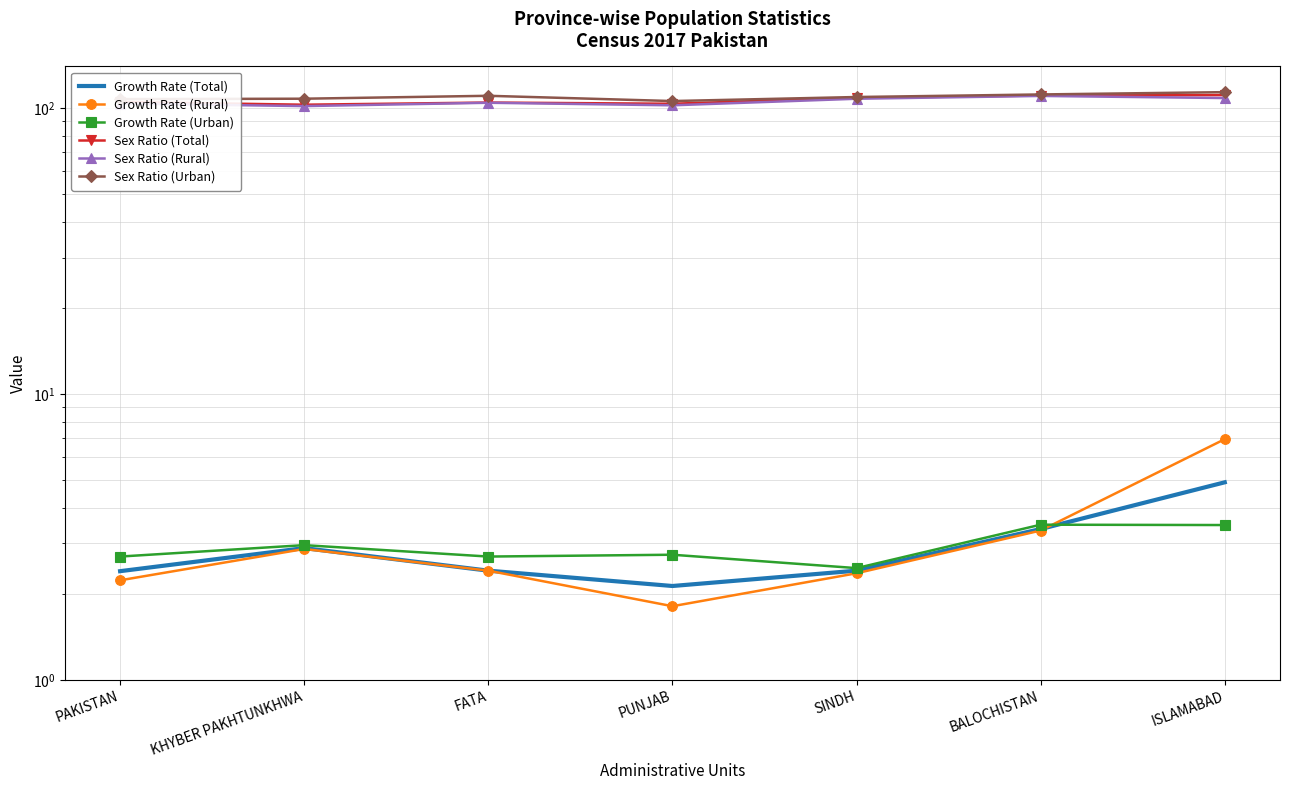

Where is Sex Ratio (Rural) nearest to the value 105?

FATA